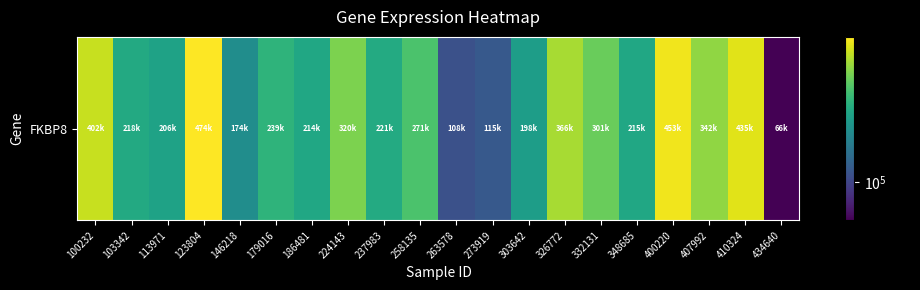

Reading left to right, what are all the values shown in this chart?

100232=402456	103342=218599	113971=206899	123804=474515	146218=174385	179016=239507	186481=214574	224143=320867	237983=221452	258135=271484	263578=108311	273919=115148	303642=198467	326772=366348	332131=301727	348685=215076	400220=453350	407992=342602	410324=435753	434640=66440